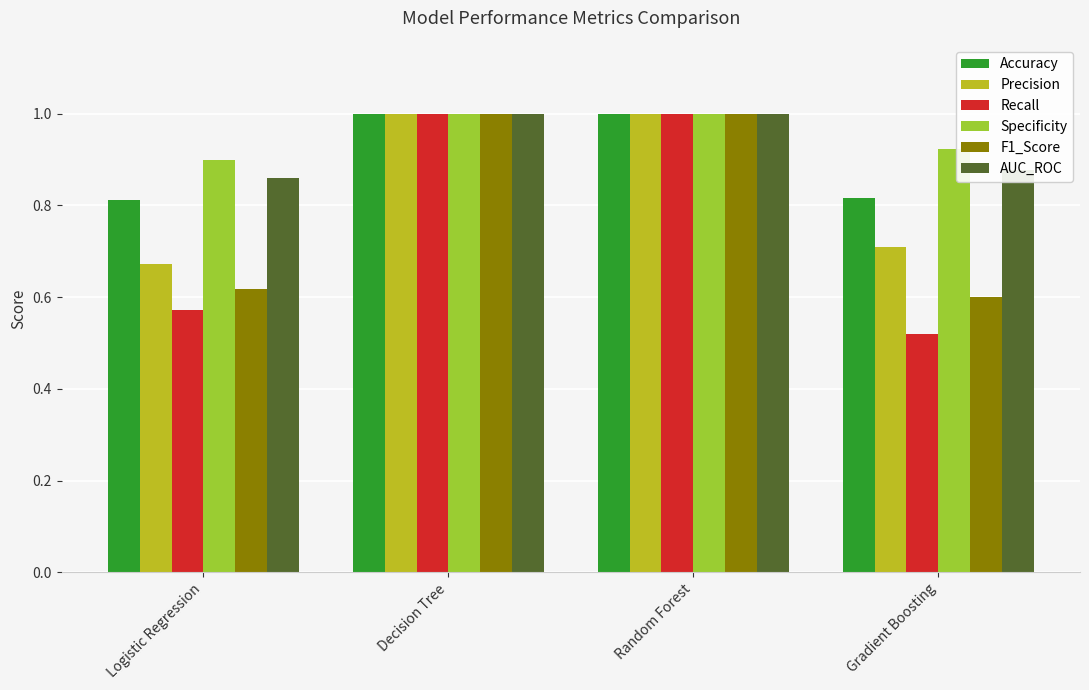

What is the difference between the highest and lowest values at Logistic Regression?

0.3